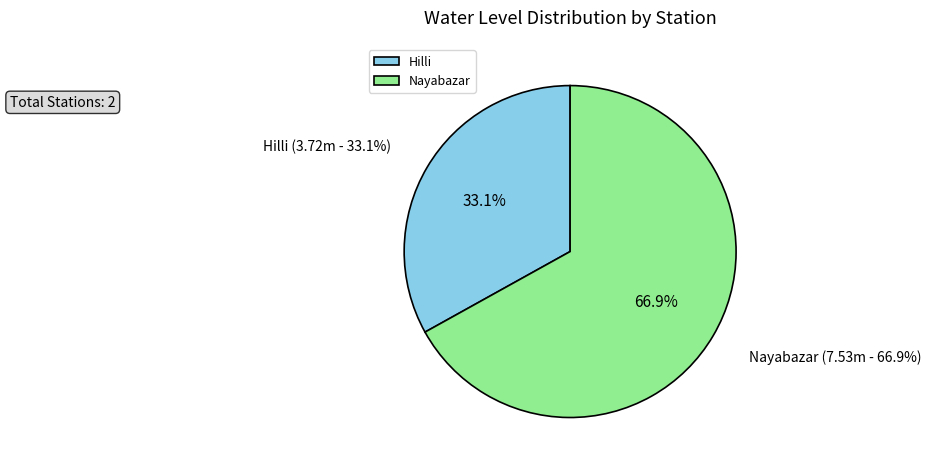

What portion of the pie excludes Nayabazar?

33.1%